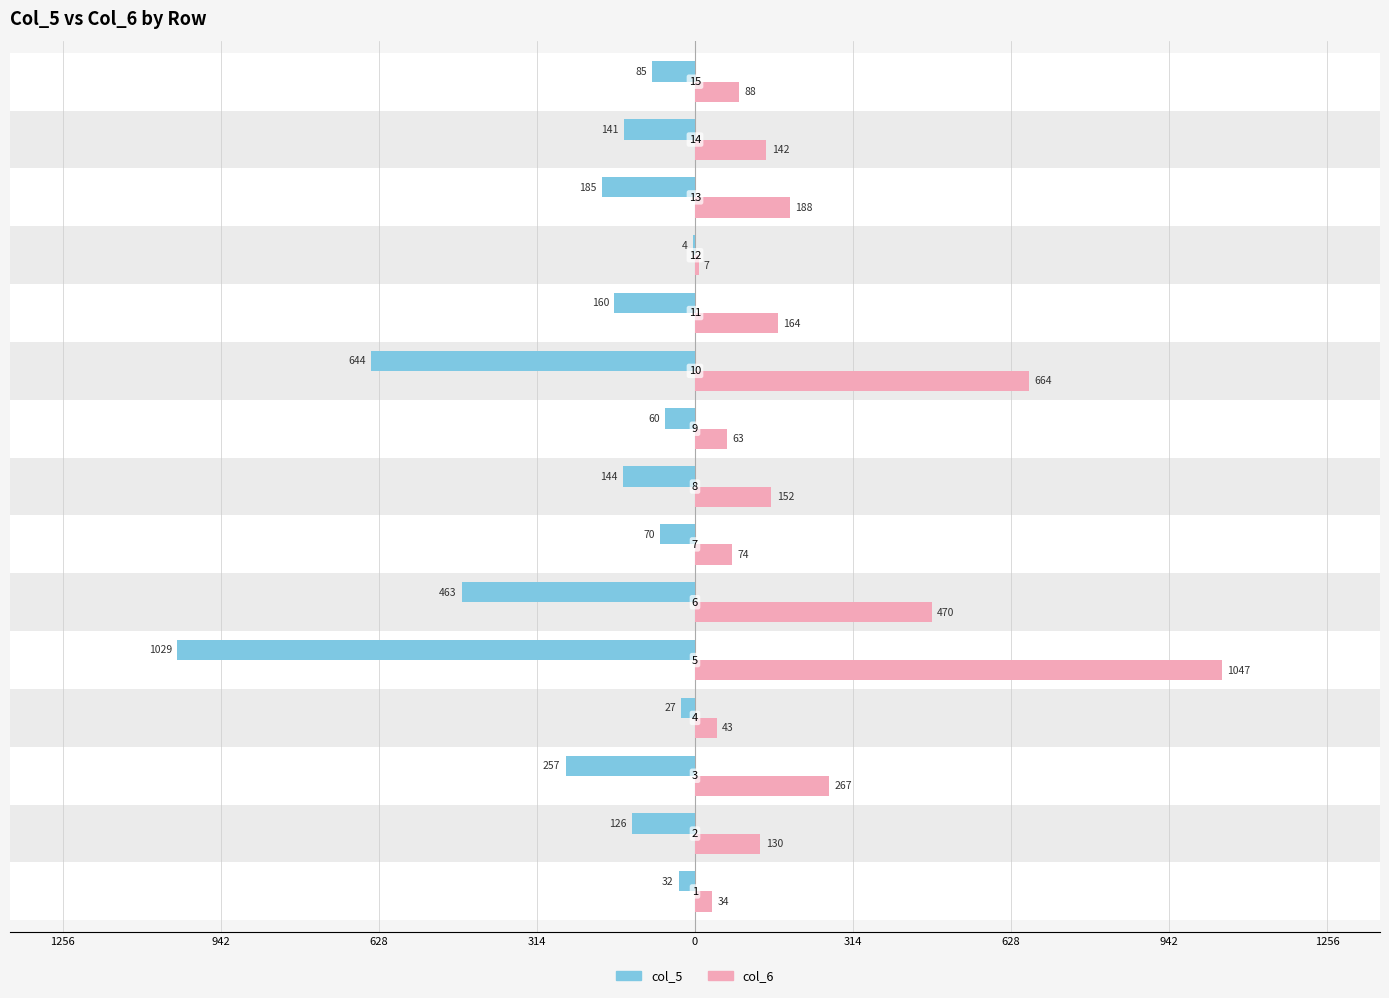

Which series has the largest total across all categories?

col_6